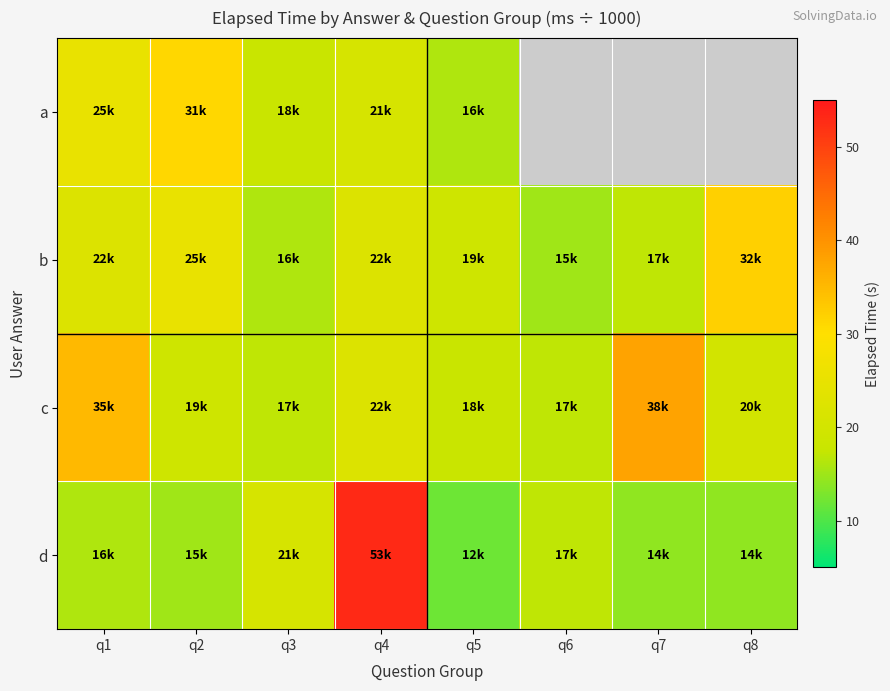

How many values in the d series are below 16?

4